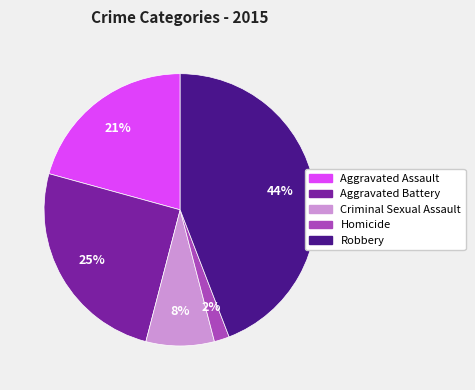

Approximately how many times larger is the value at Criminal Sexual Assault compared to Aggravated Assault?

0.4